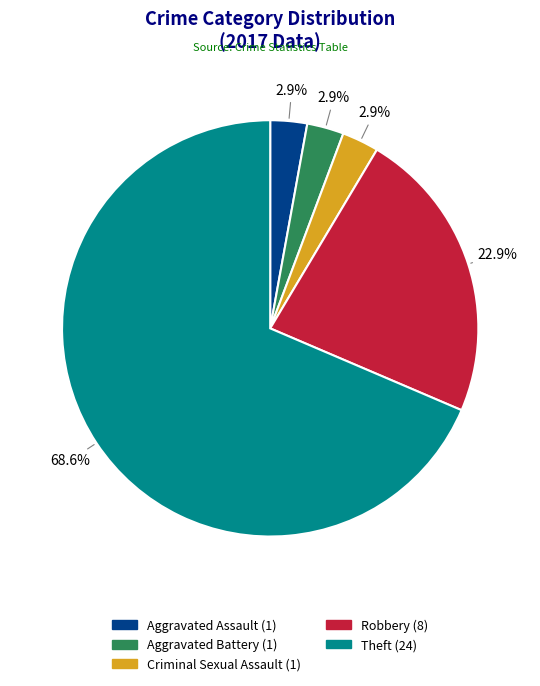

To the nearest percent, what is the combined percentage of Theft and Aggravated Assault?

71%